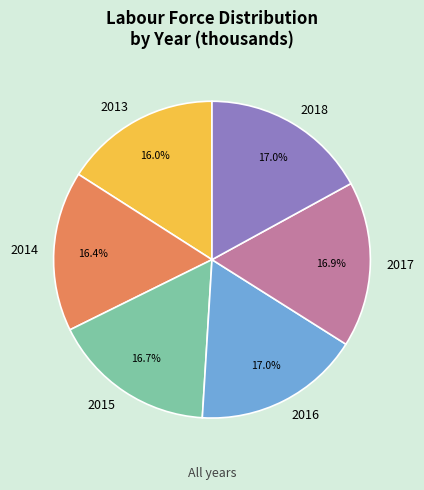

How many slices are in this pie chart?

6